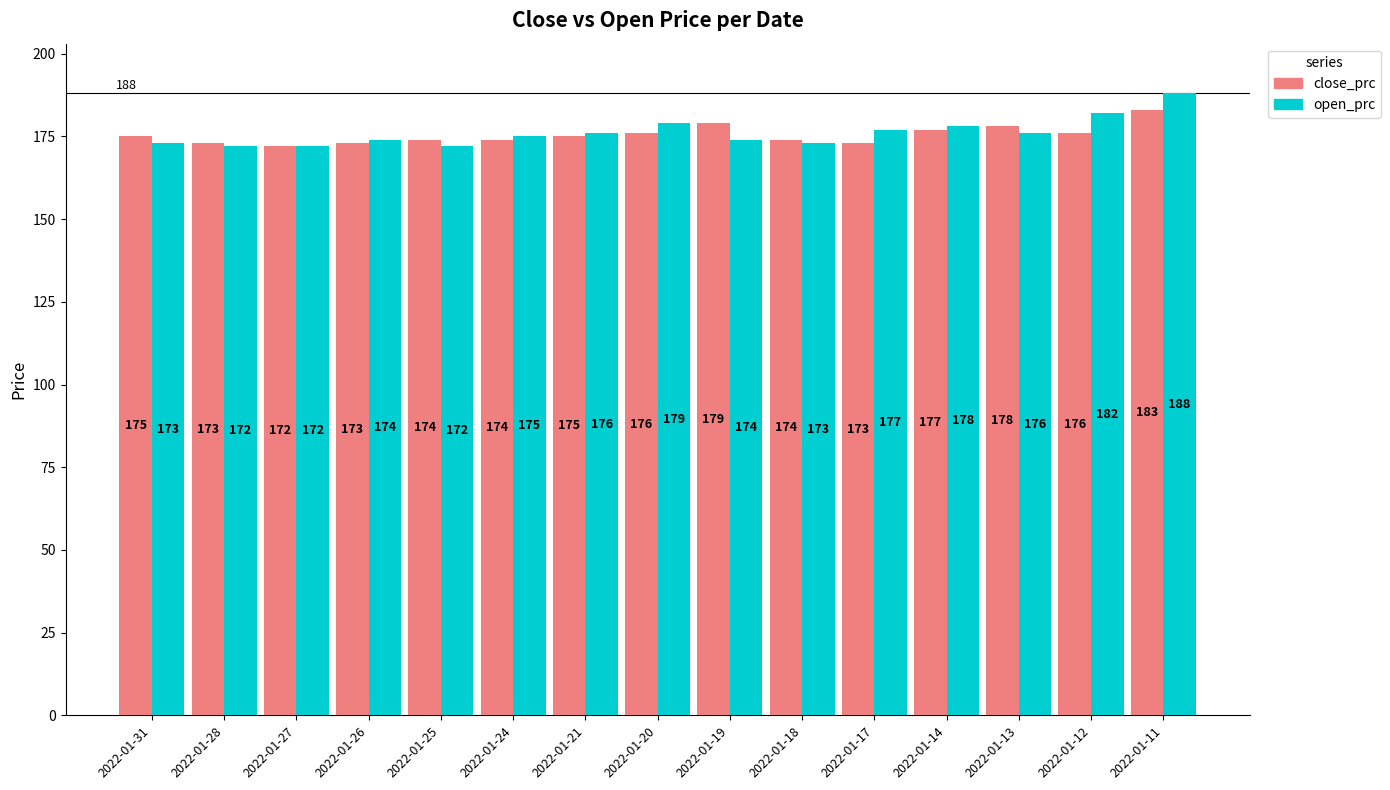

How many series are shown in this chart?

2